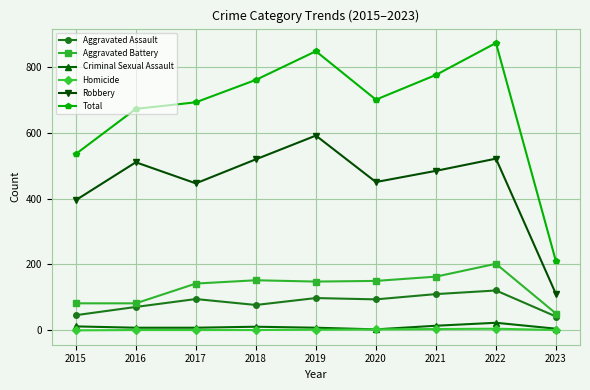

Where is the first local maximum for Total?

2019